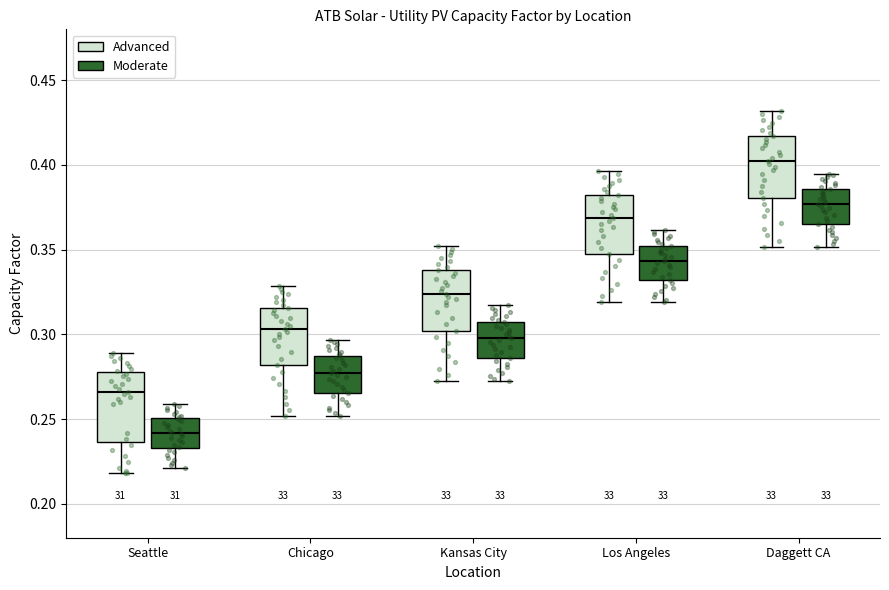

Reading left to right, transcribe this box plot: for each box, give where its median line is, the range the box spans, and where its two whiskers end, as read against the y-axis. The values are not printed on the chart, so give them approximately, as read against the axis.

Seattle (Advanced): median 0.265, box 0.235 to 0.280, whiskers 0.220 to 0.290
Seattle (Moderate): median 0.240, box 0.235 to 0.250, whiskers 0.220 to 0.260
Chicago (Advanced): median 0.305, box 0.280 to 0.315, whiskers 0.250 to 0.330
Chicago (Moderate): median 0.275, box 0.265 to 0.285, whiskers 0.250 to 0.295
Kansas City (Advanced): median 0.325, box 0.300 to 0.340, whiskers 0.270 to 0.350
Kansas City (Moderate): median 0.300, box 0.285 to 0.305, whiskers 0.270 to 0.315
Los Angeles (Advanced): median 0.370, box 0.345 to 0.380, whiskers 0.320 to 0.395
Los Angeles (Moderate): median 0.345, box 0.330 to 0.350, whiskers 0.320 to 0.360
Daggett CA (Advanced): median 0.400, box 0.380 to 0.415, whiskers 0.350 to 0.430
Daggett CA (Moderate): median 0.375, box 0.365 to 0.385, whiskers 0.350 to 0.395